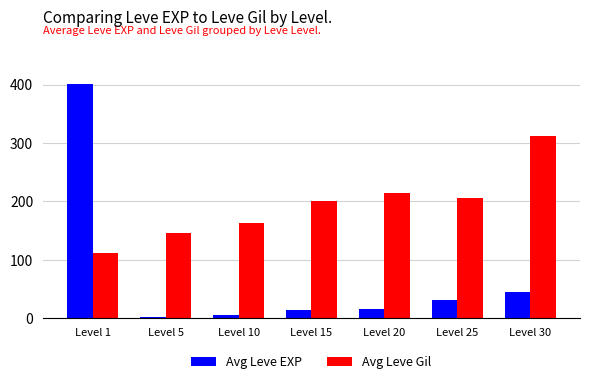

True or false: Avg Leve Gil has a value of 190.0 at Level 30.

False